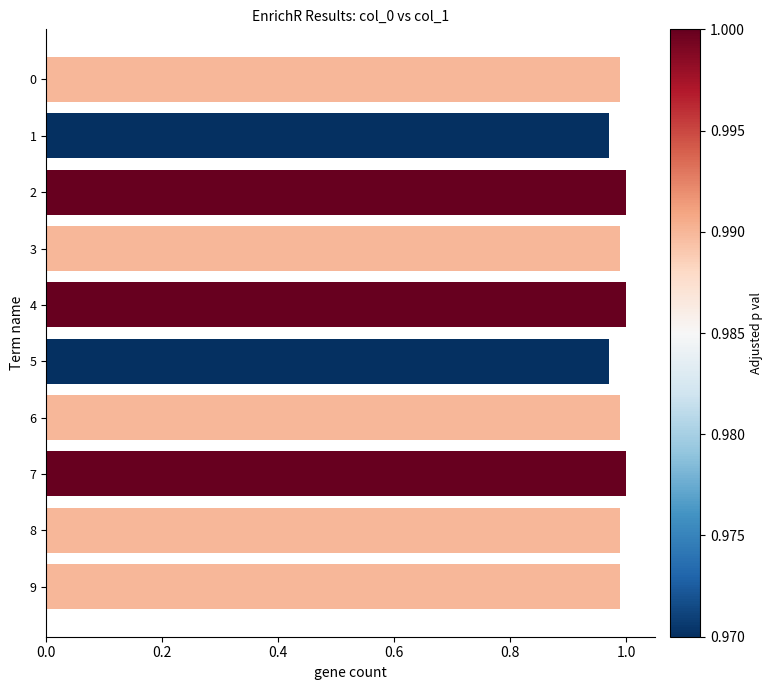

The chart shows a value of 0.4 at 1. True or false?

False